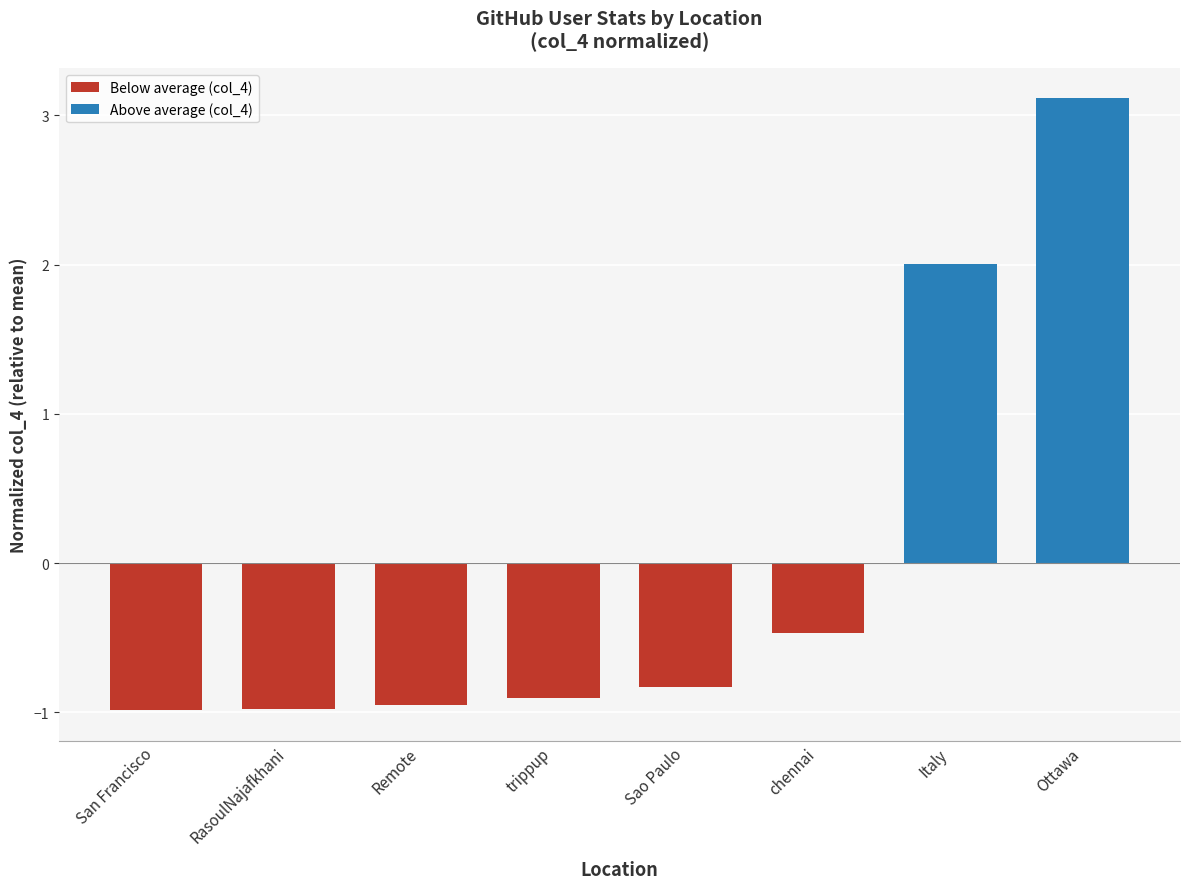

How many categories are shown in the chart?

8